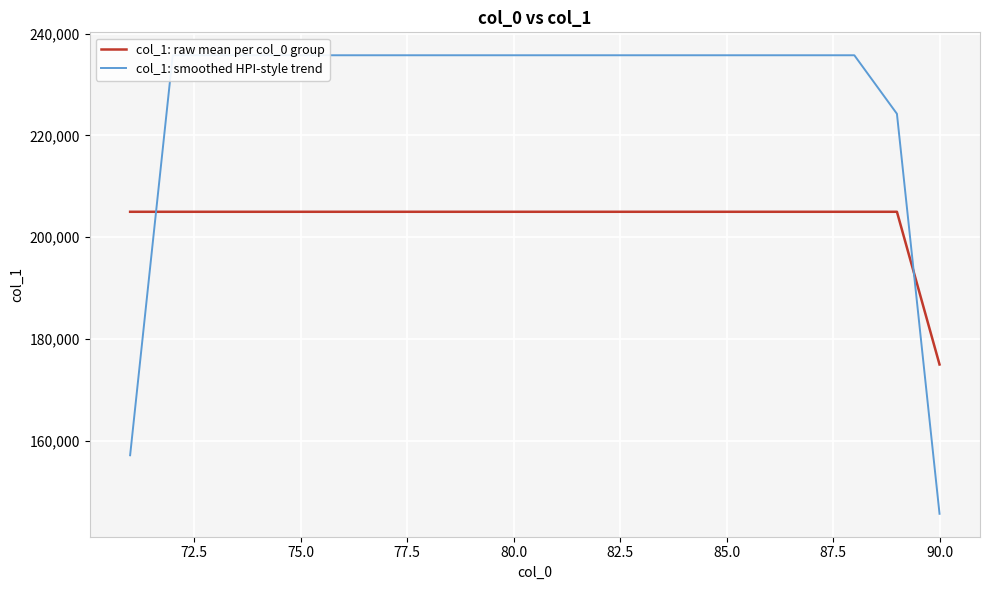

What is the highest value of the col_1: raw mean per col_0 group series?

205000